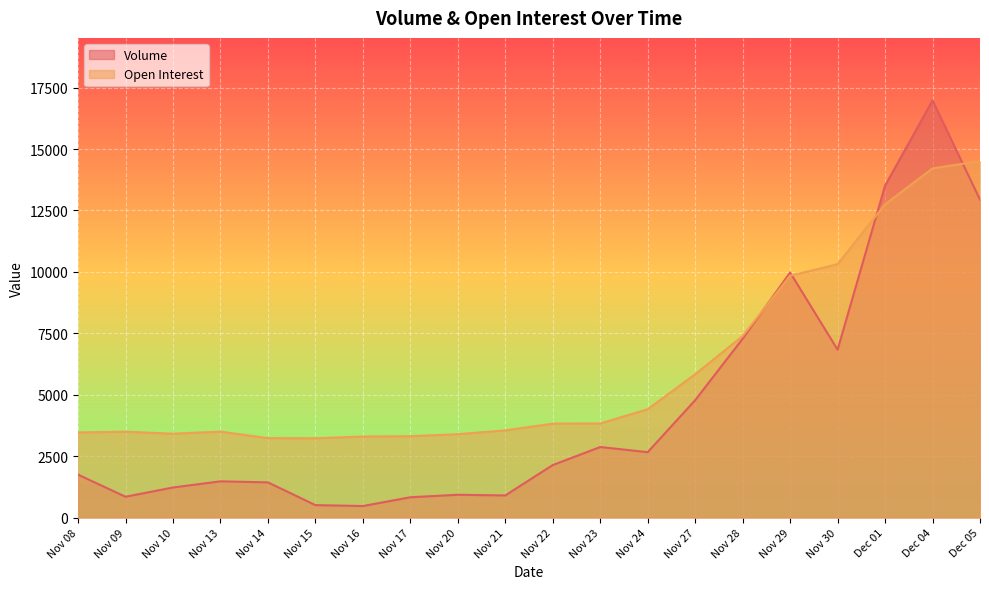

The value of Open Interest at Nov 29 is 9844. True or false?

True